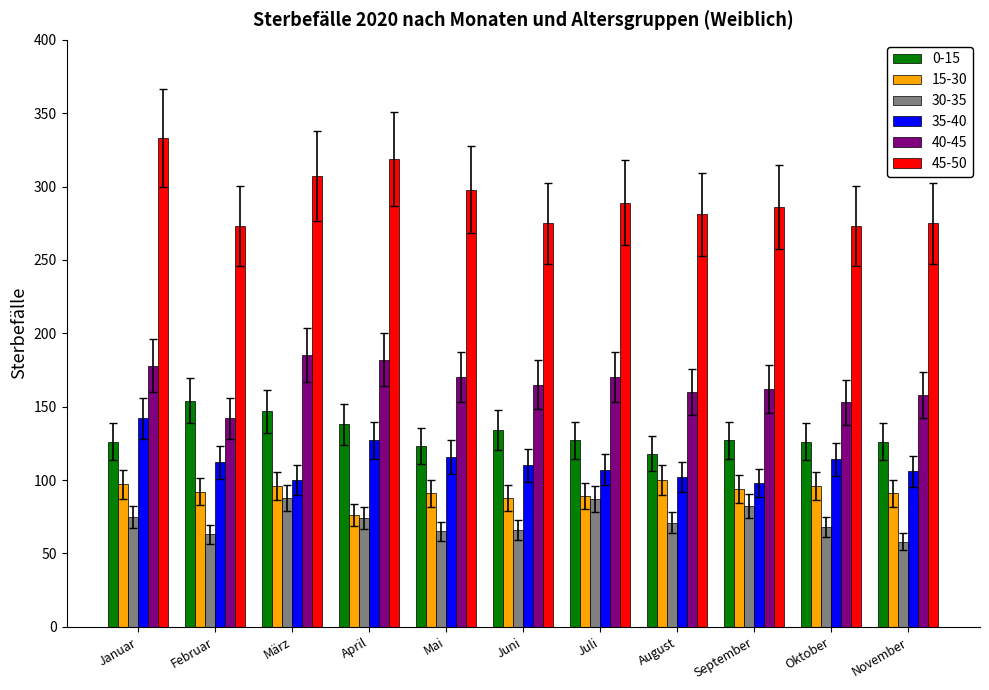

What is the label of the 1st bar from the left?

Januar